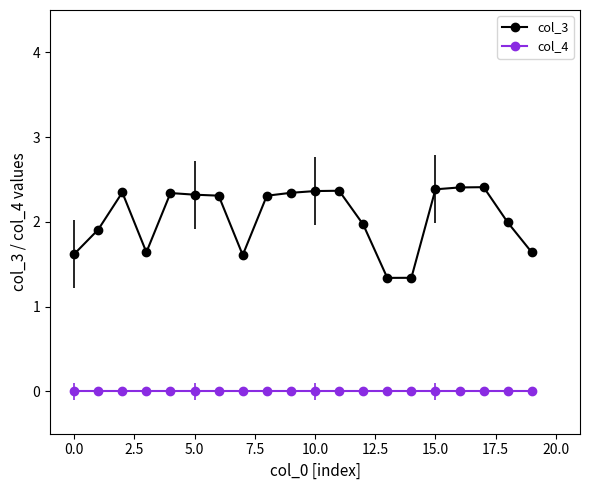

Is this an area chart (filled region under the line)?

No